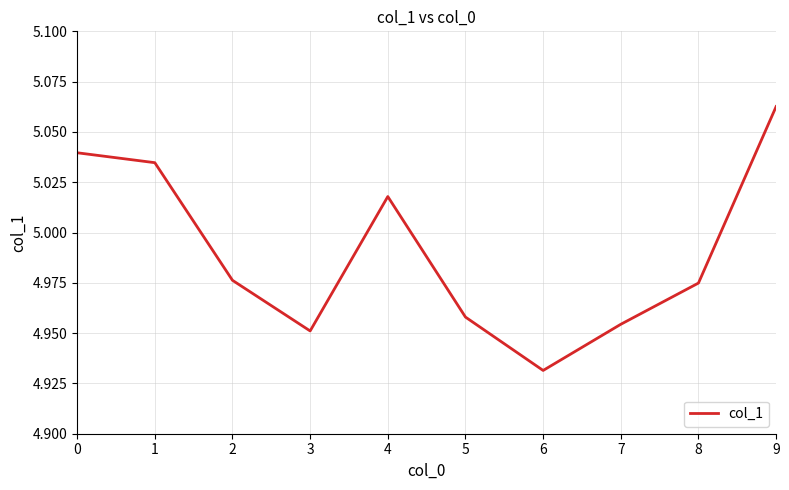

Which label corresponds to the largest value in the chart?

9